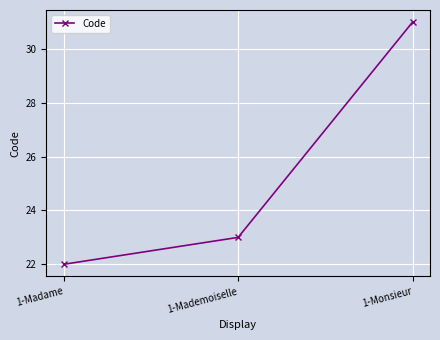

Reading right to left, list all the values displayed in this chart.

31	23	22